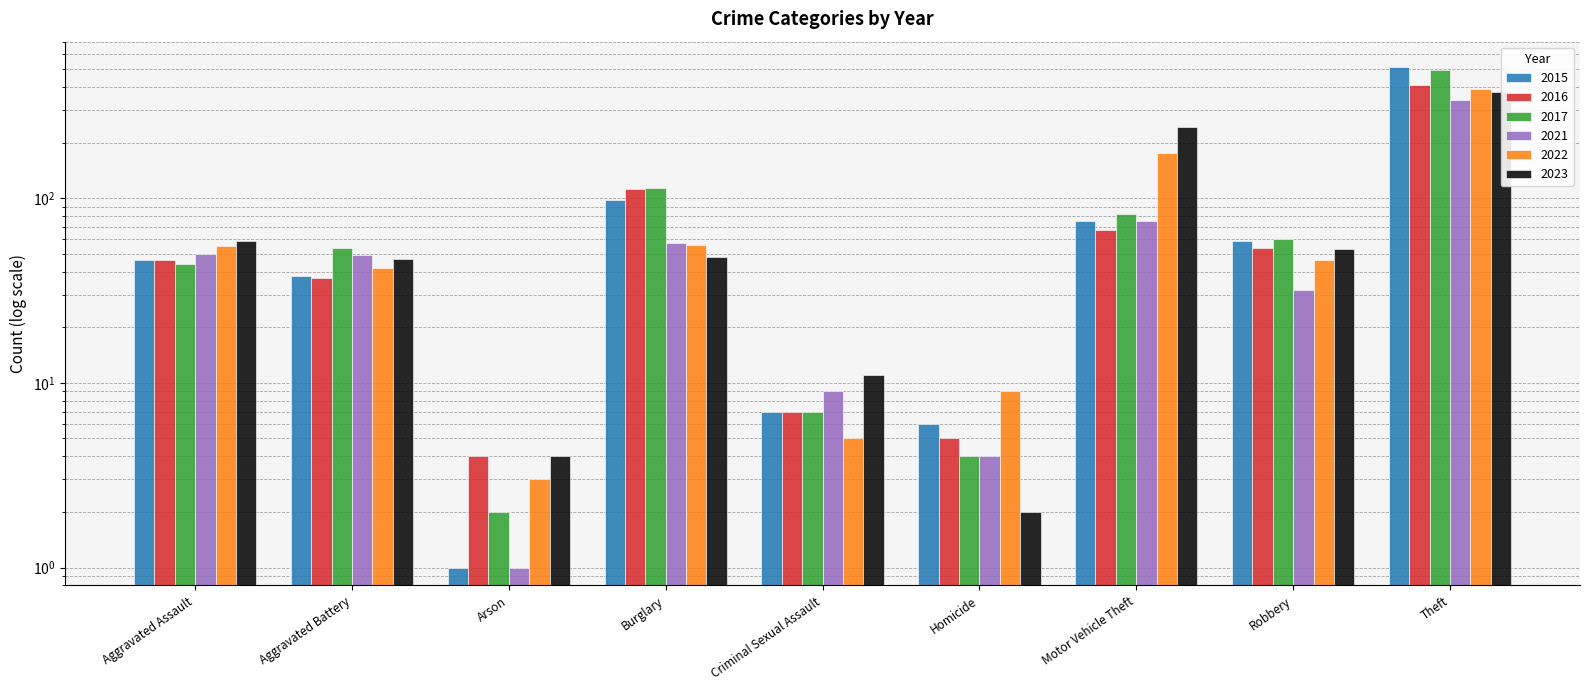

What is the label of the 2nd bar from the right?

Robbery